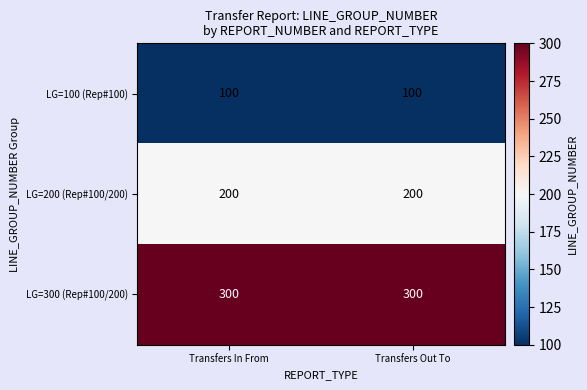

What is the smallest value displayed?

100